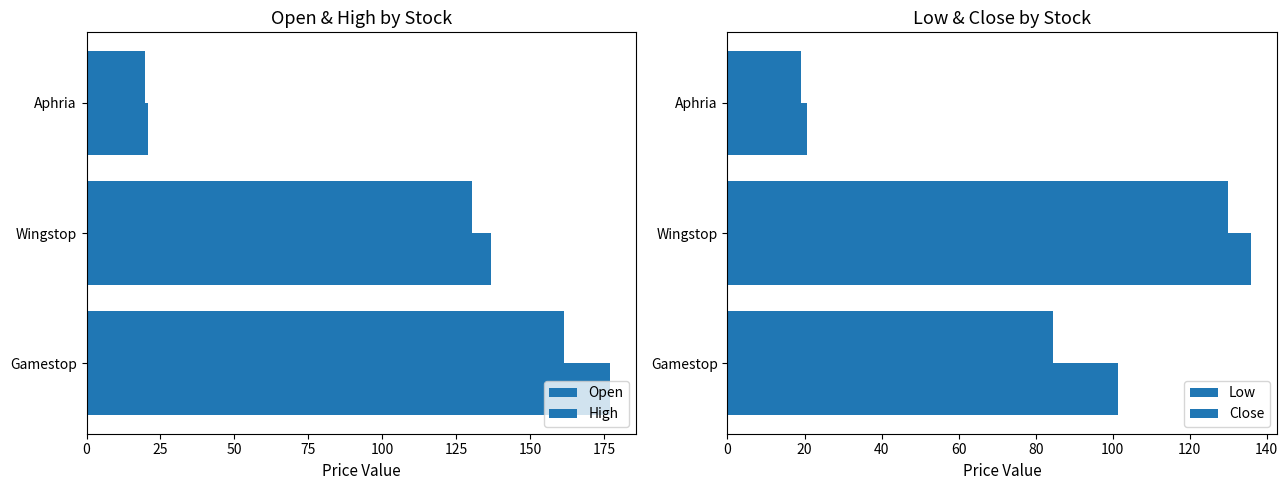

At how many categories does at least one series exceed 107?

2